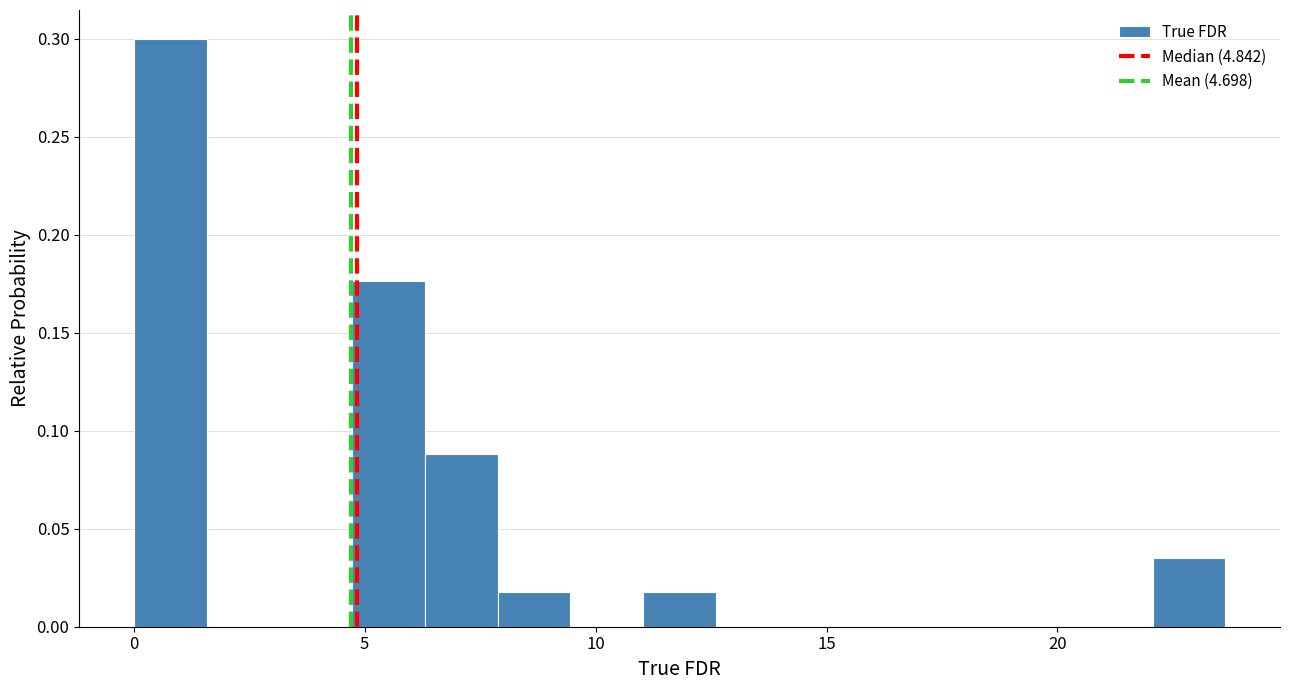

Around what value on the x-axis is the tallest bar? Give the approximate position of its centre, as read against the axis.

1.0